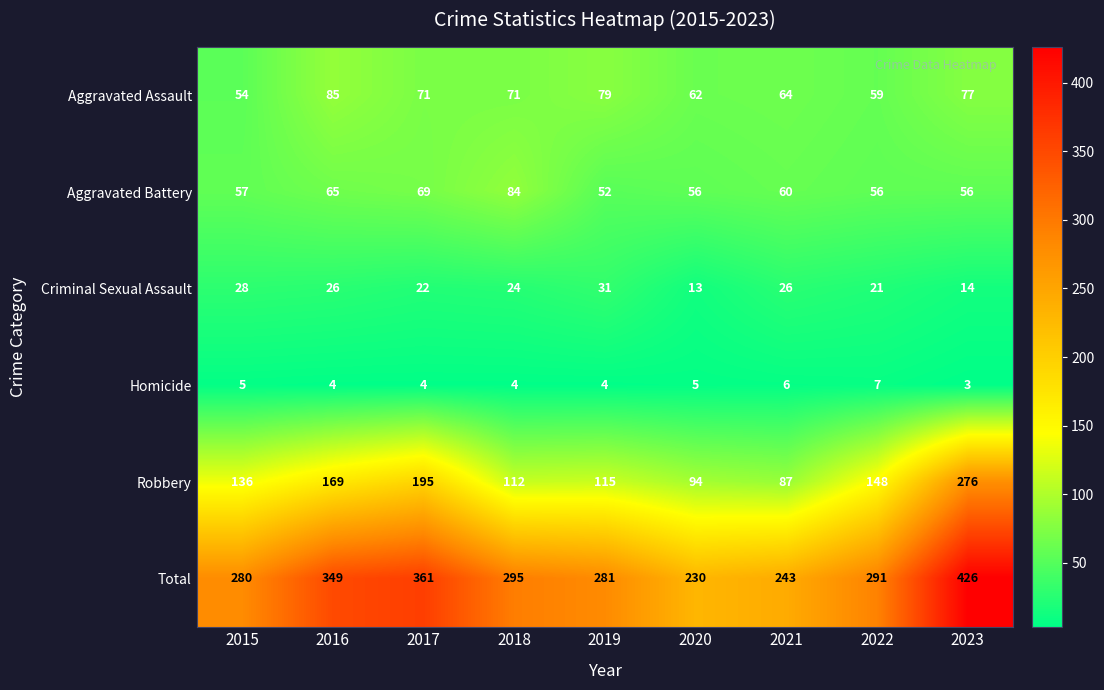

Which series has the largest total across all categories?

Total